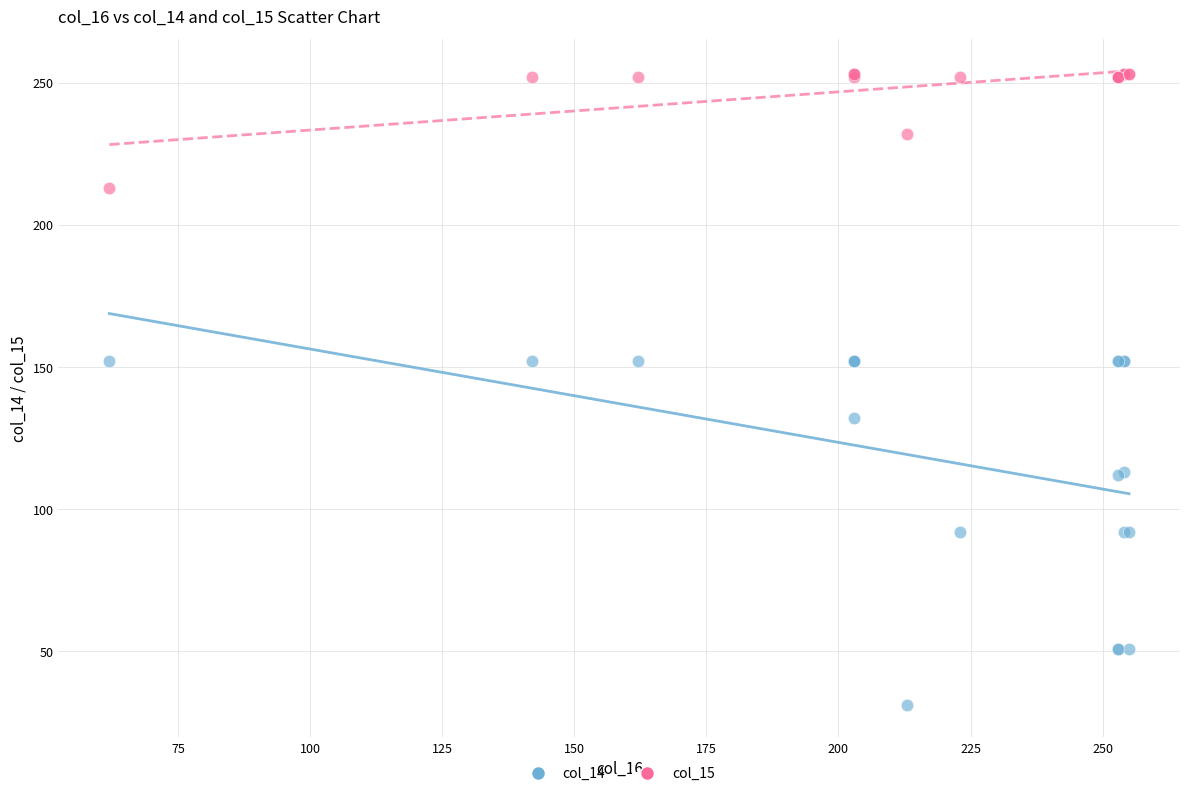

What is the X range (max minus min) for the scatter plot?

193